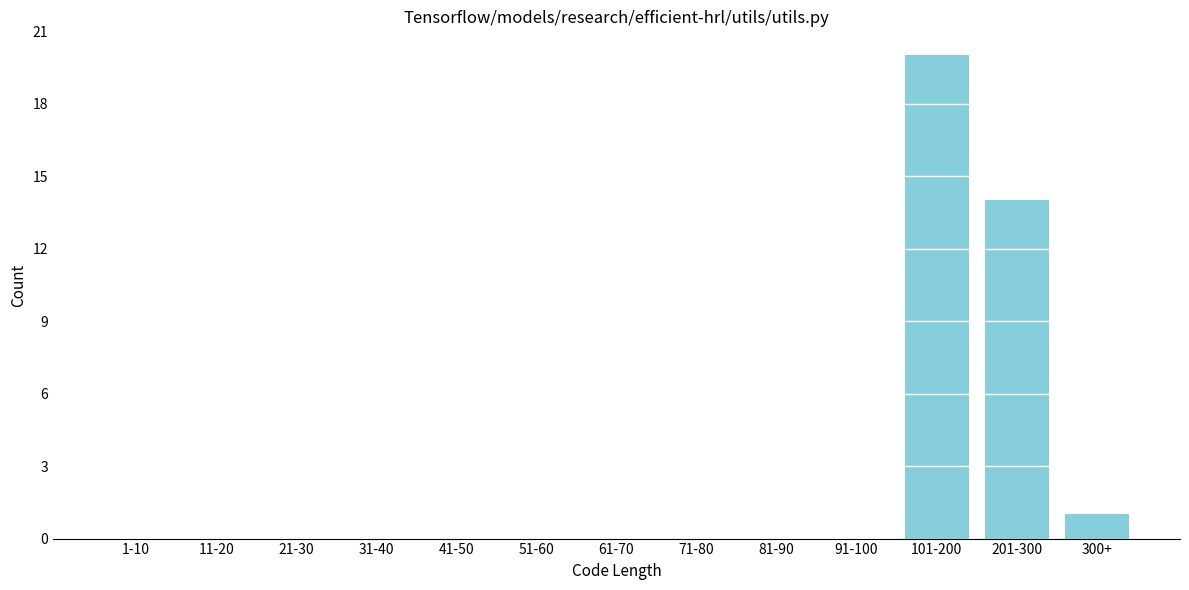

Reading left to right, what are all the values shown in this chart?

1-10=0	11-20=0	21-30=0	31-40=0	41-50=0	51-60=0	61-70=0	71-80=0	81-90=0	91-100=0	101-200=20	201-300=14	300+=1